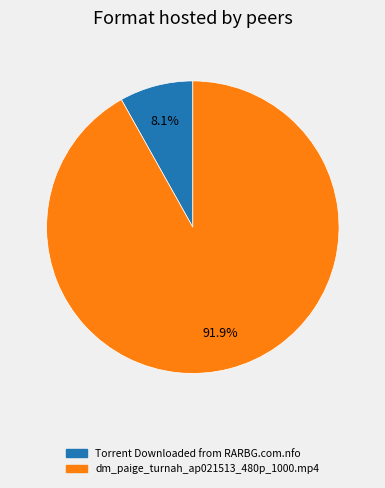

What percentage is the dm_paige_turnah_ap021513_480p_1000.mp4 slice, to the nearest percent?

92%